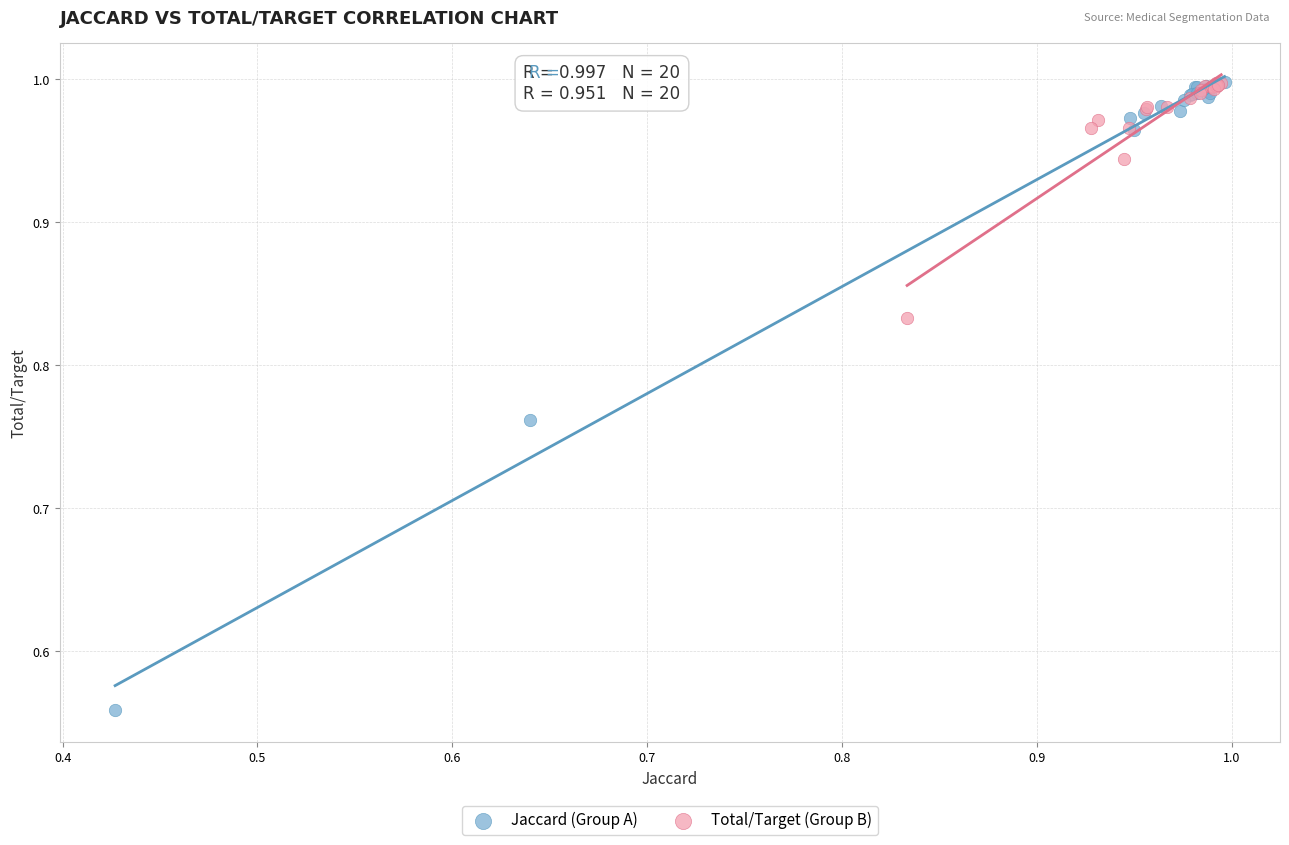

Which series reaches the minimum Y coordinate?

Jaccard (Group A)